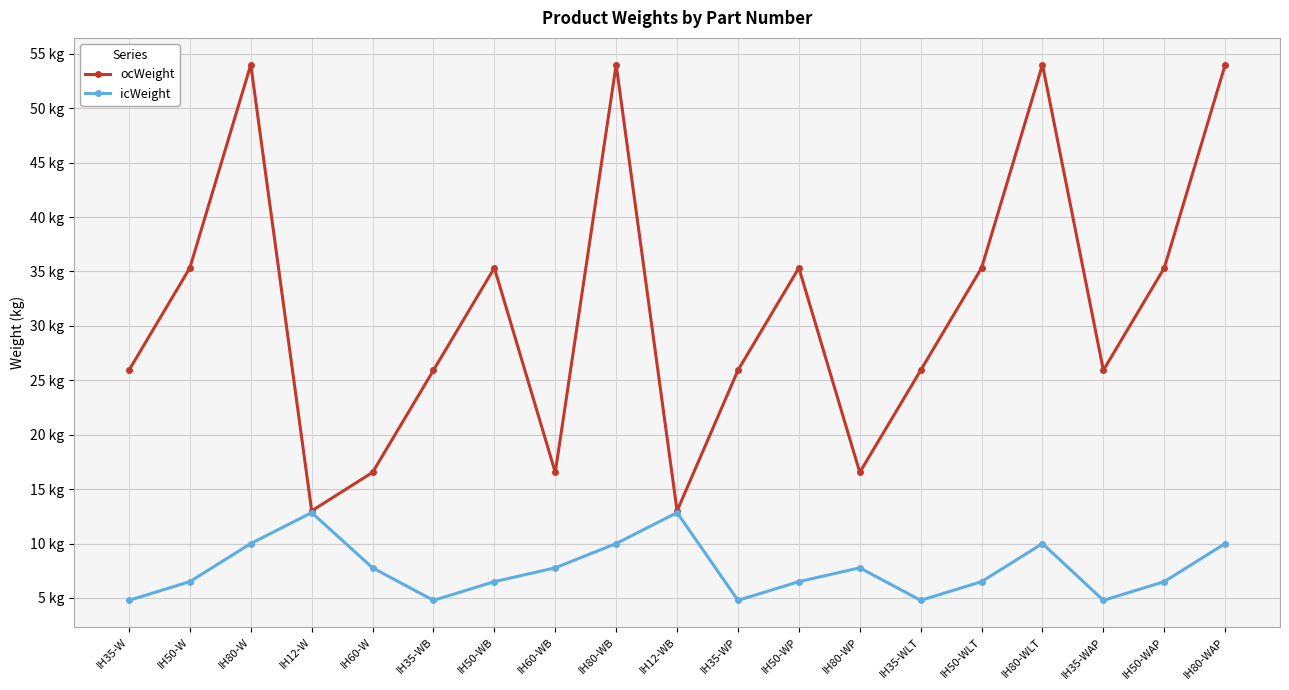

Rank the series by their maximum value, from lowest to highest.

icWeight, ocWeight